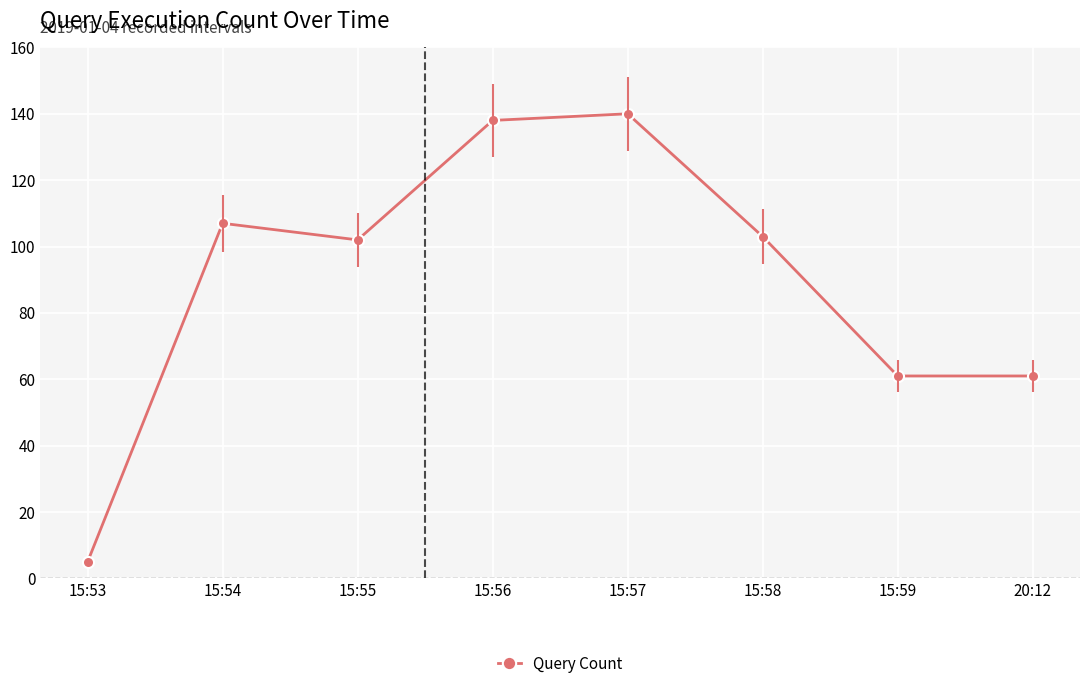

How many lines are shown in the chart?

1